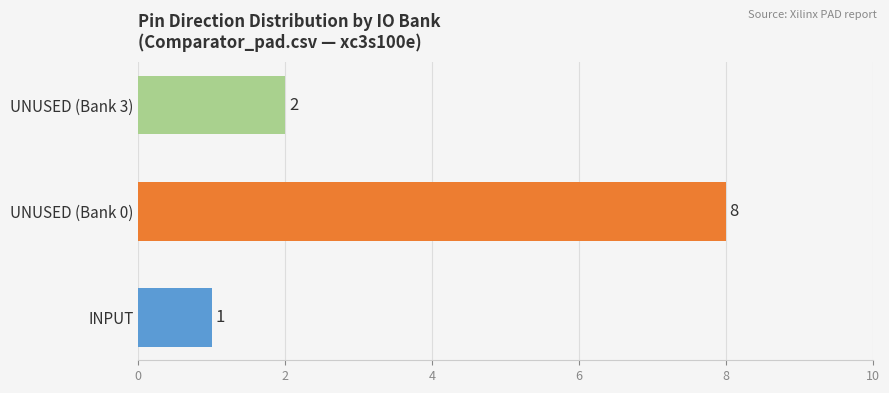

Is it true that the value at INPUT is 1?

True